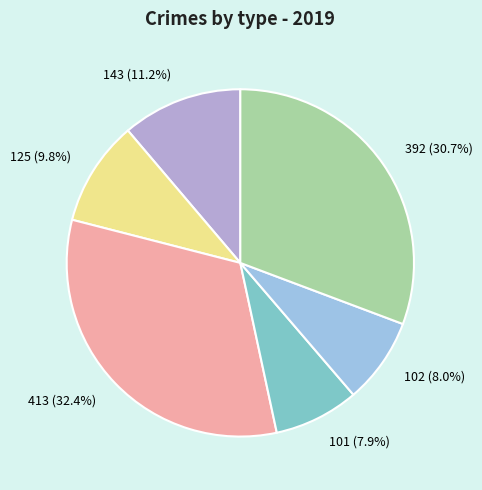

Is there any slice that represents more than half of the pie?

No